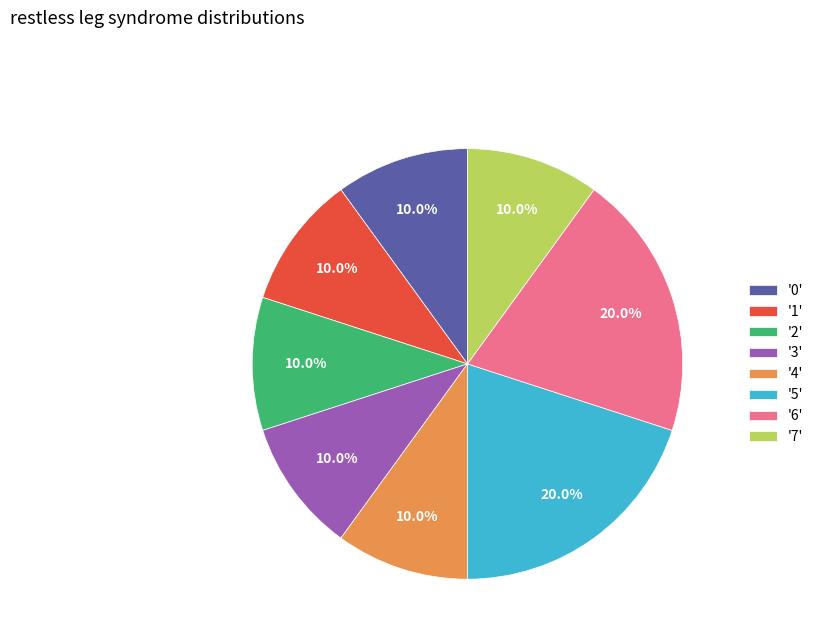

What percentage do '6' and '5' together represent?

40.0%